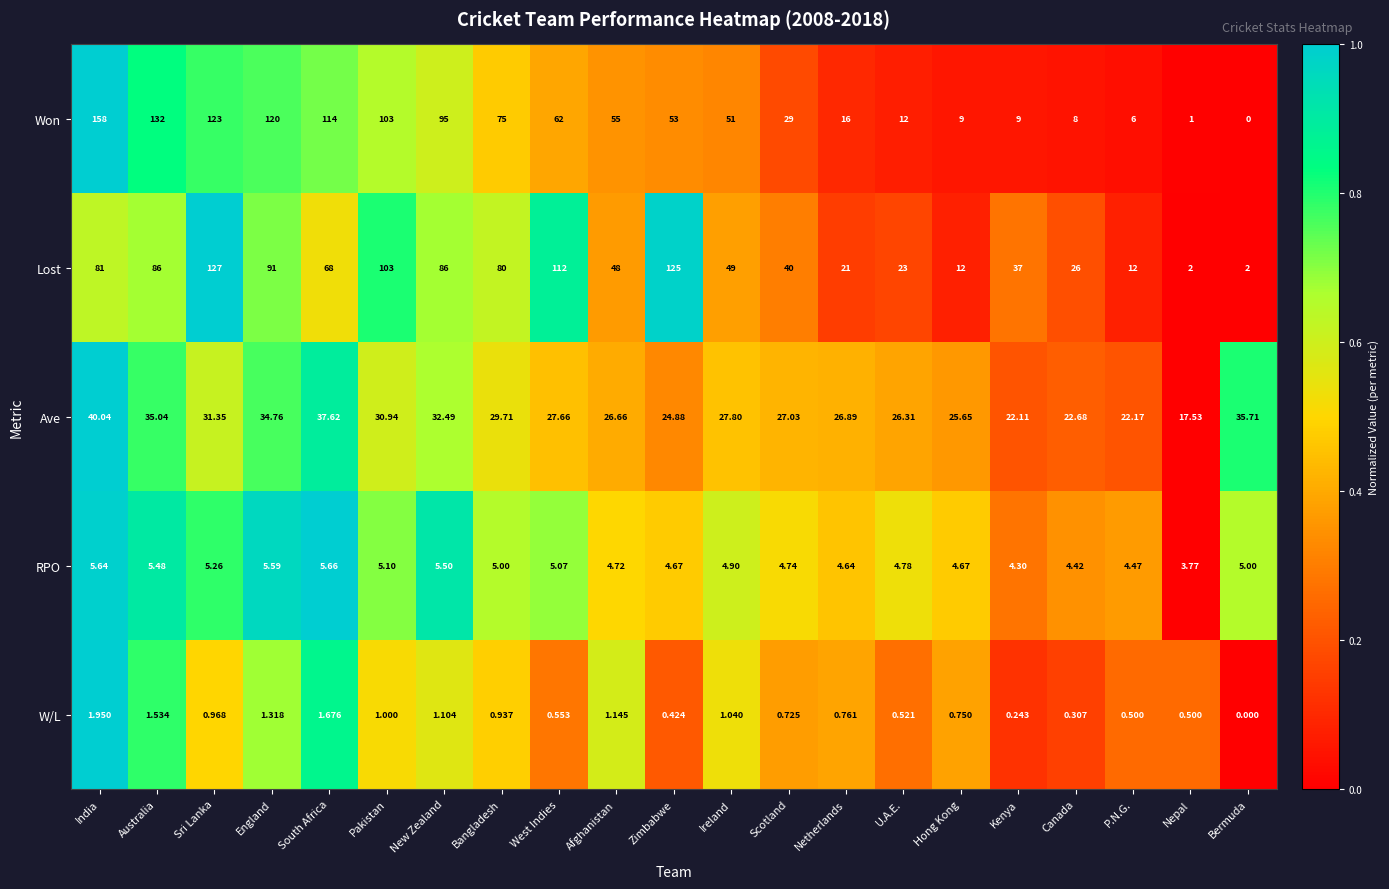

At which category is the sum across all series the highest?

Sri Lanka